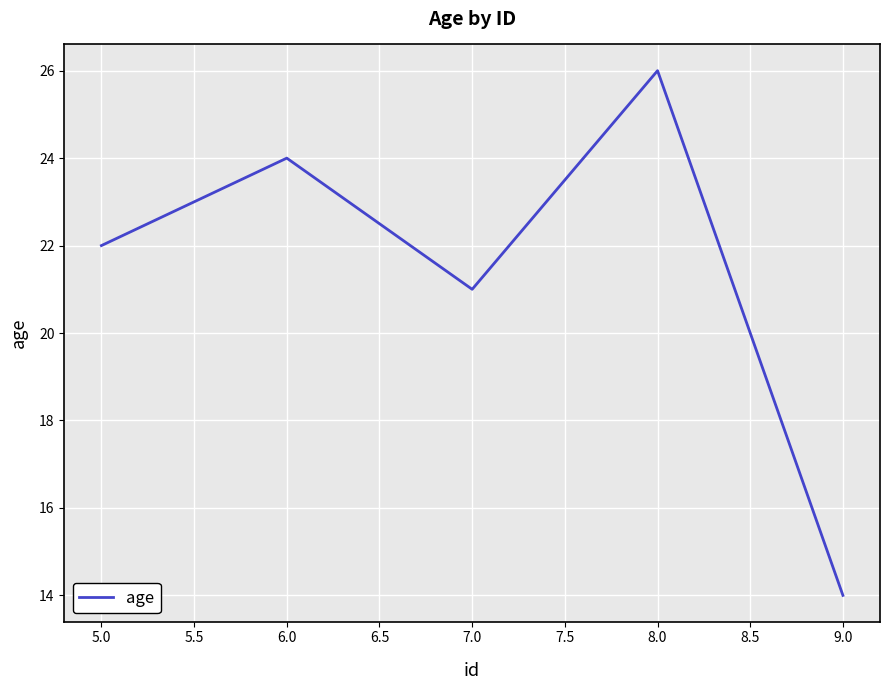

Count the number of data series in this chart.

1